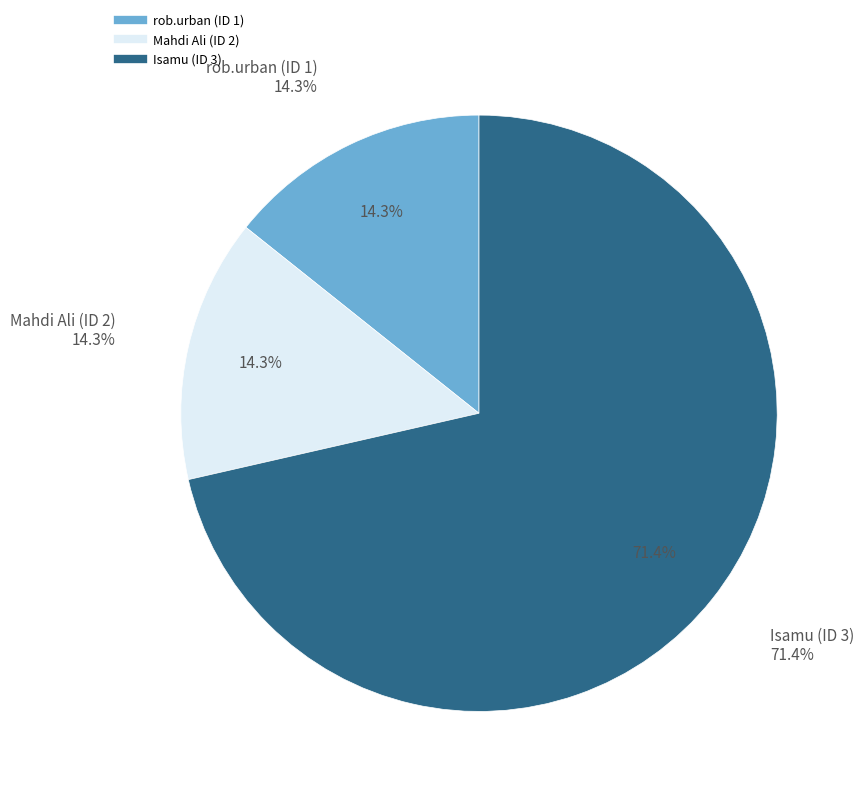

The rob.urban (ID 1) slice represents 14% of the pie. True or false?

True